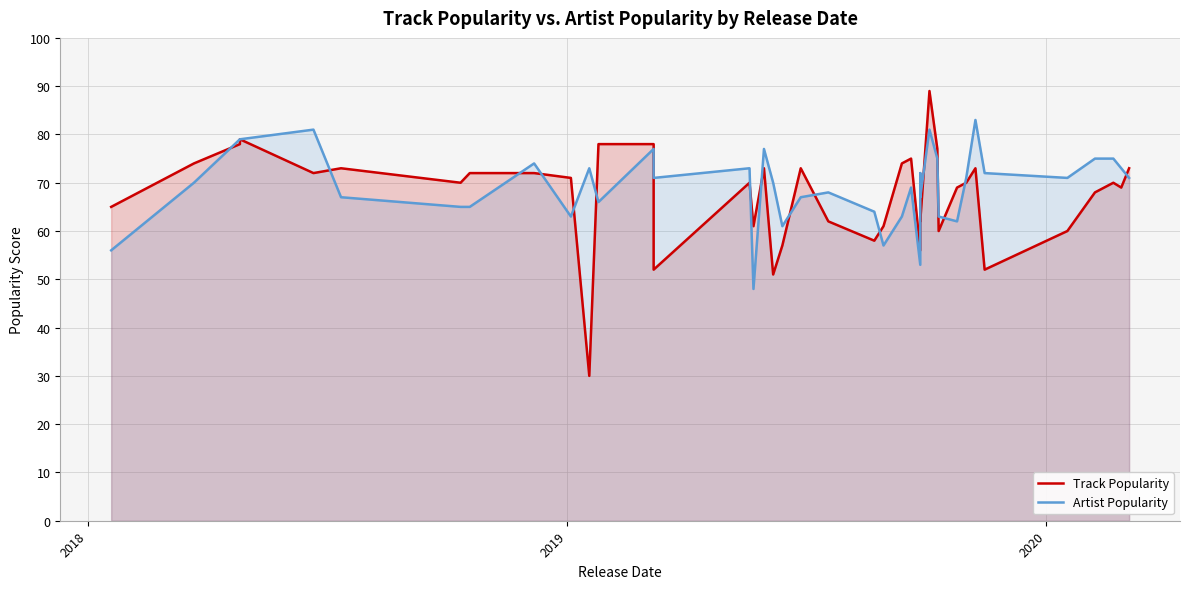

How many values in the Artist Popularity series exceed 71?

16